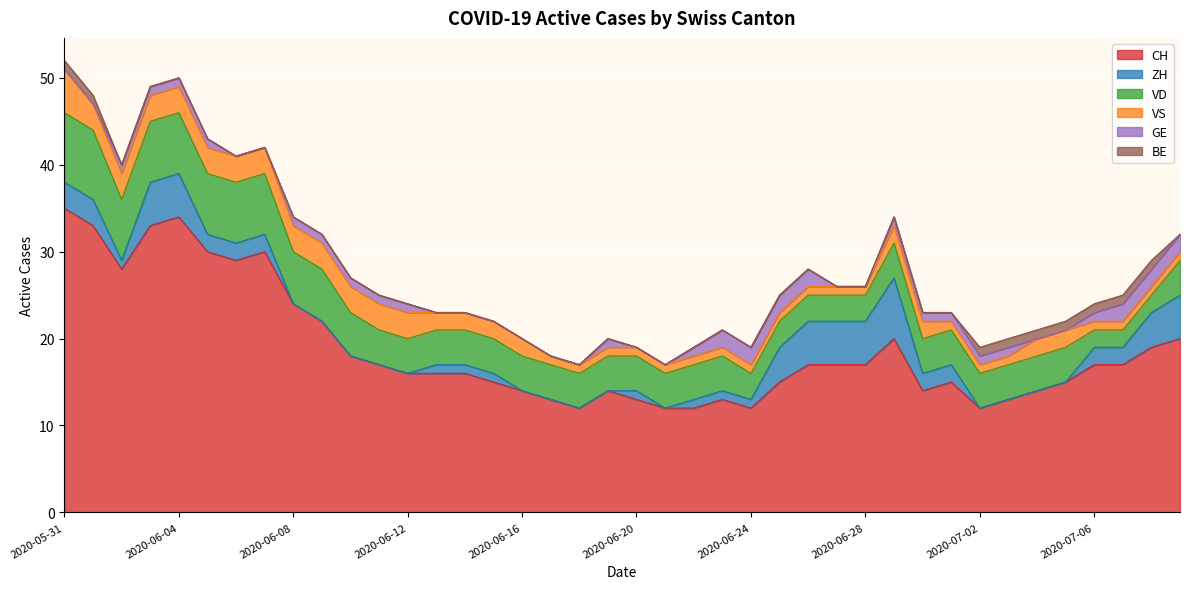

How many values in the ZH series exceed 1?

18